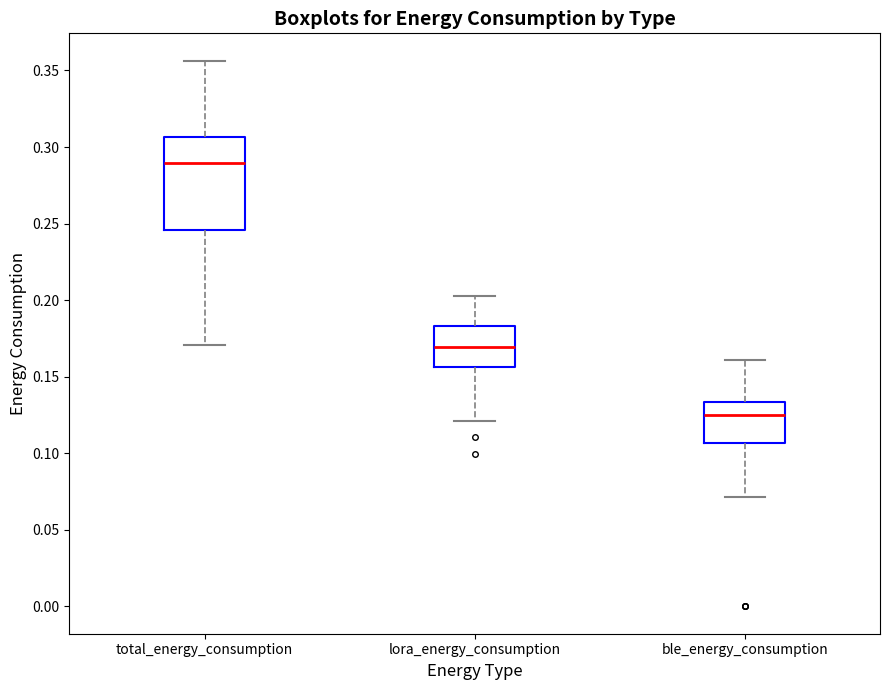

Comparing the boxes themselves (not the whiskers), which one is the tallest?

total_energy_consumption